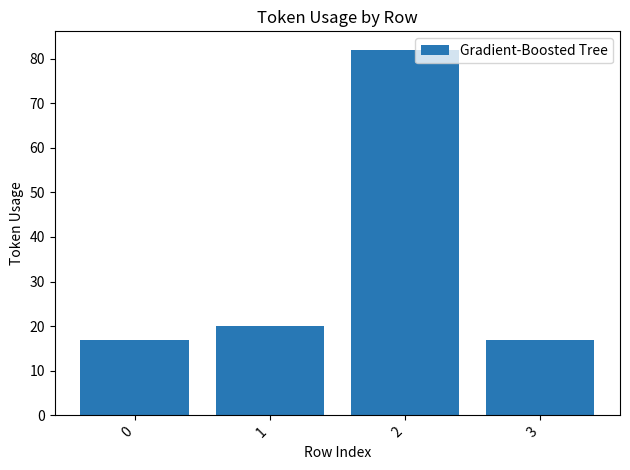

At which category does the chart reach its peak across all series?

2